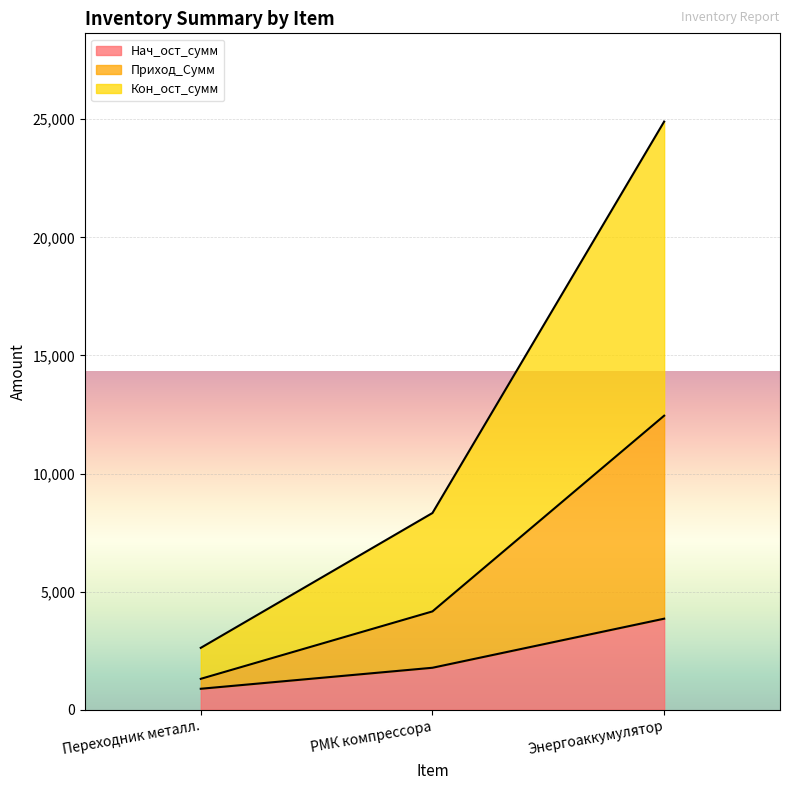

What are all the series names shown in the legend?

Нач_ост_сумм, Приход_Сумм, Кон_ост_сумм